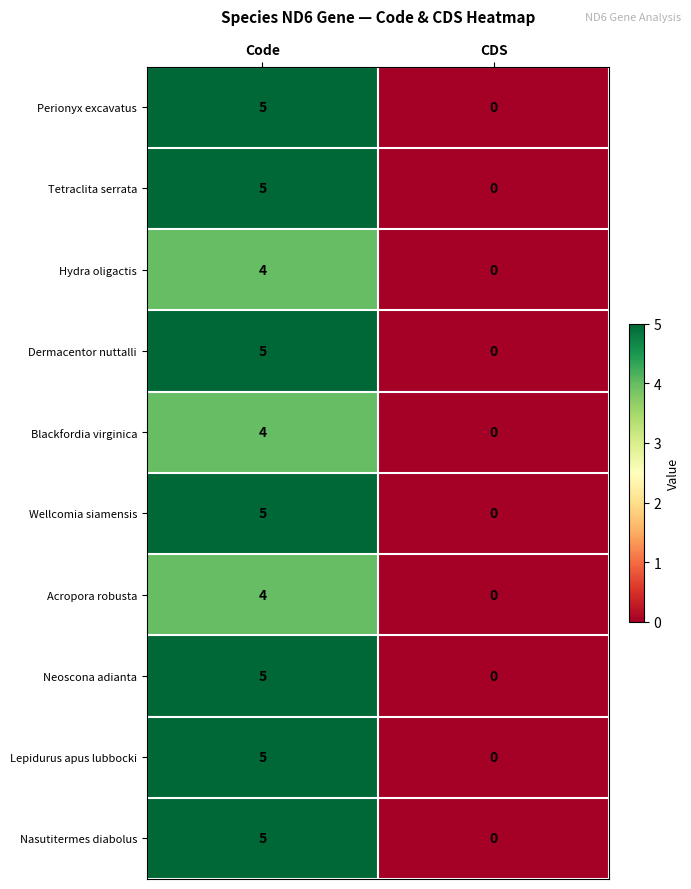

List the labels in order of Blackfordia virginica value, largest first.

Code, CDS